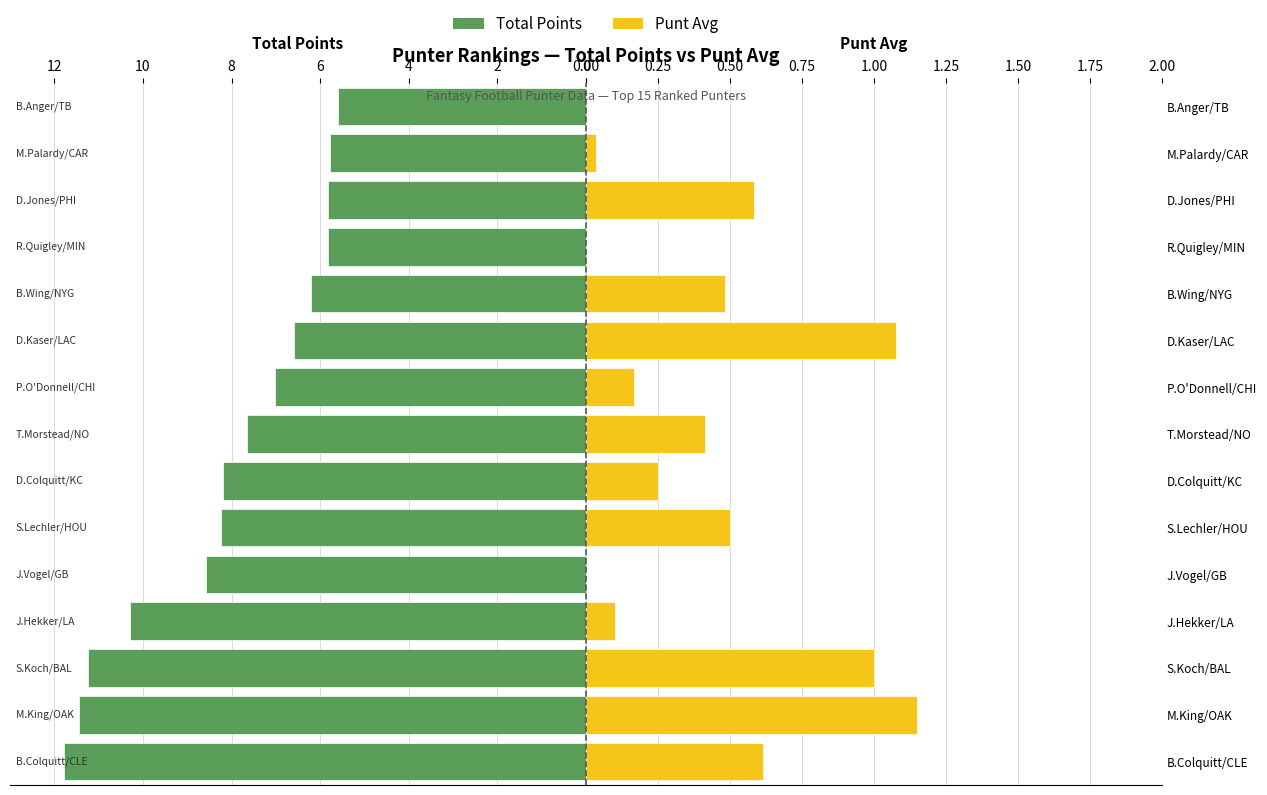

Reading left to right, list all the values displayed in this chart.

Total Points: 11.8	11.4	11.2	10.3	8.6	8.2	8.2	7.7	7.0	6.6	6.2	5.8	5.8	5.8	5.6
Punt Avg: 0.6	1.1	1.0	0.1	-0.1	0.5	0.2	0.4	0.2	1.1	0.5	-0.6	0.6	0.0	-0.7